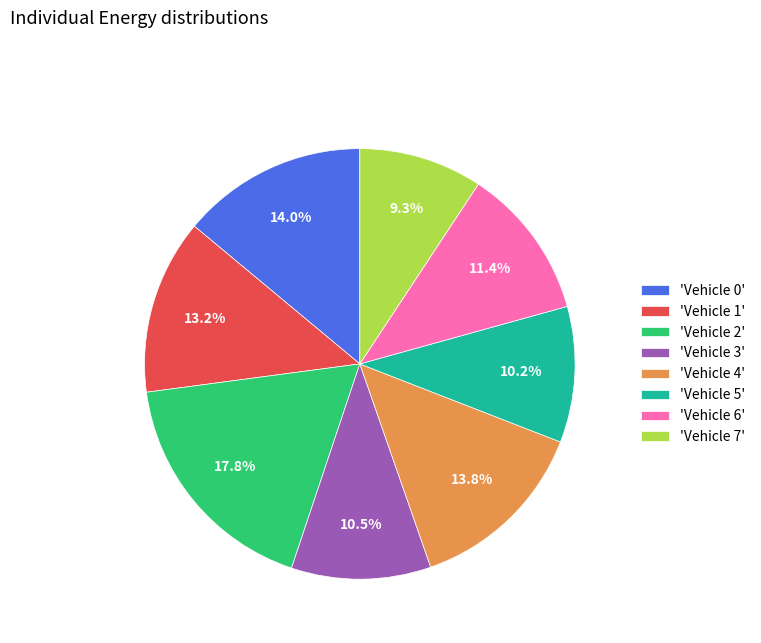

Combined, do 'Vehicle 5' and 'Vehicle 6' account for over 50%?

No